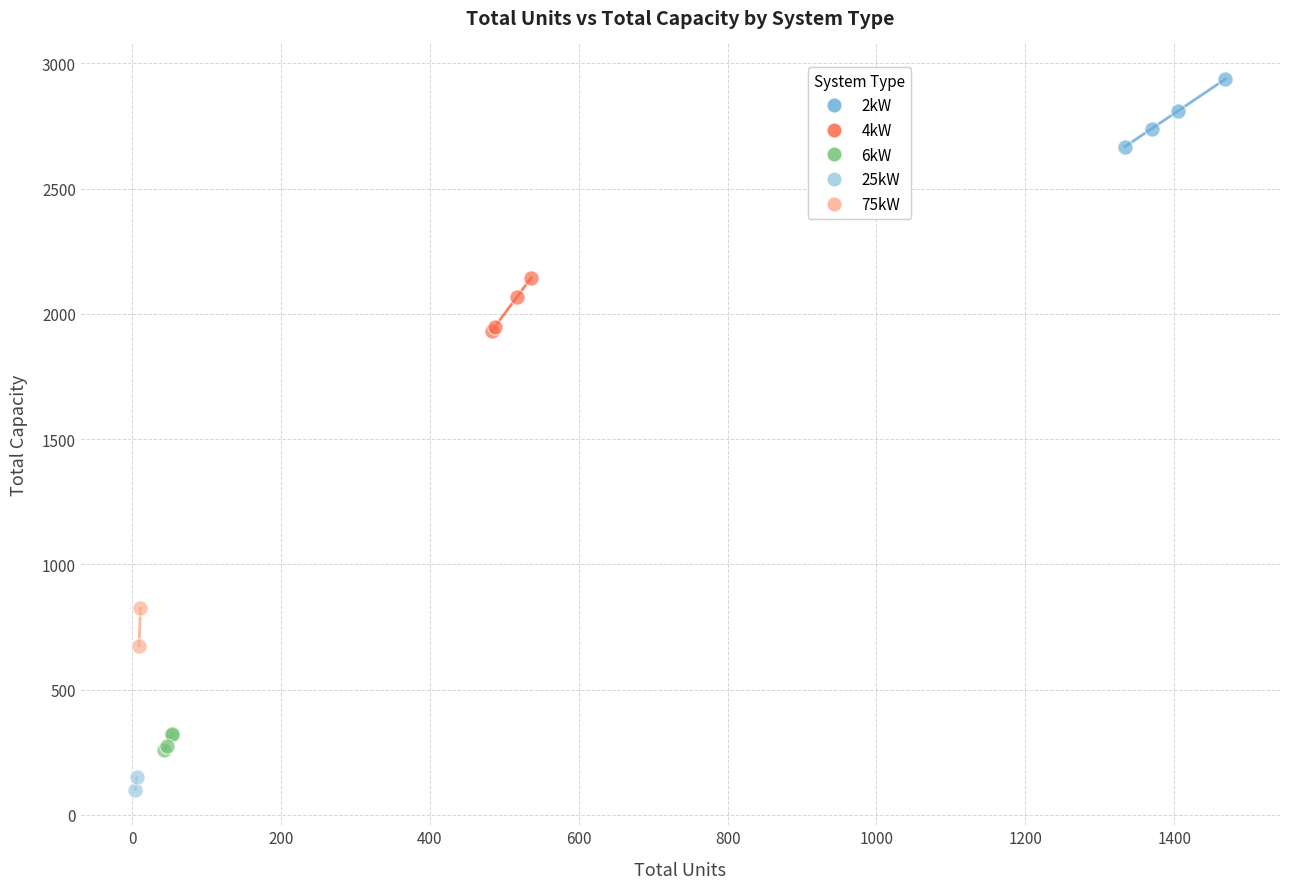

What are all the series names shown in the legend?

2kW, 4kW, 6kW, 25kW, 75kW